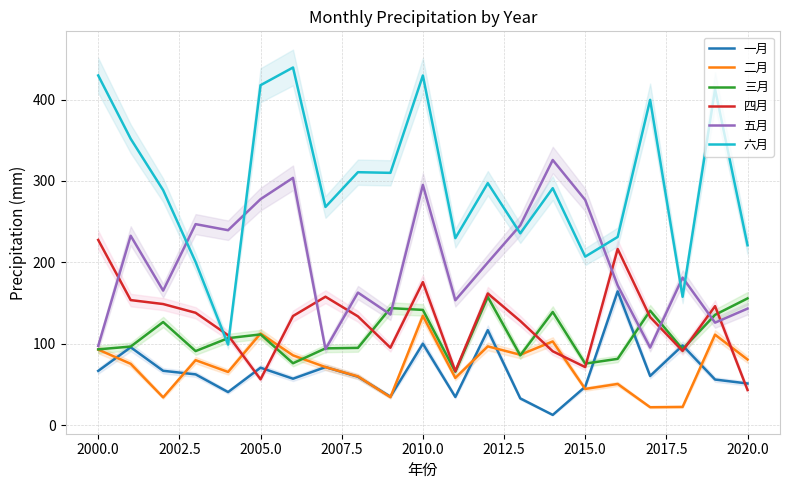

Reading left to right, transcribe all the data shown in this chart.

一月: 66.7	95.7	66.9	62.5	40.7	70.6	57.1	71.4	59.5	35.1	100.2	34.7	116.8	32.9	12.7	47.3	164.4	60.5	98.0	56.1	51.2
二月: 92.9	75.4	34.2	79.9	65.4	112.6	85.8	71.4	59.9	34.5	134.3	58.1	96.9	86.6	102.9	44.6	50.7	22.1	22.5	111.2	80.7
三月: 93.2	96.6	126.7	91.1	106.9	111.5	76.1	94.4	95.0	143.8	141.6	65.7	157.6	85.8	139.1	75.7	81.5	140.7	93.4	135.6	155.8
四月: 227.6	153.7	148.8	138.1	110.6	56.4	134.1	157.8	133.7	95.2	175.8	66.4	161.8	128.1	90.8	71.4	216.5	132.8	91.2	146.3	43.3
五月: 97.4	232.7	165.3	247.0	239.5	277.7	303.8	93.5	162.9	136.0	295.1	153.5	199.9	245.5	325.7	276.7	171.7	95.4	181.3	126.0	143.2
六月: 429.5	351.8	288.7	200.5	99.1	417.6	439.3	268.1	310.8	309.9	429.5	229.8	297.3	235.7	291.1	207.1	231.2	399.6	157.8	412.6	221.1